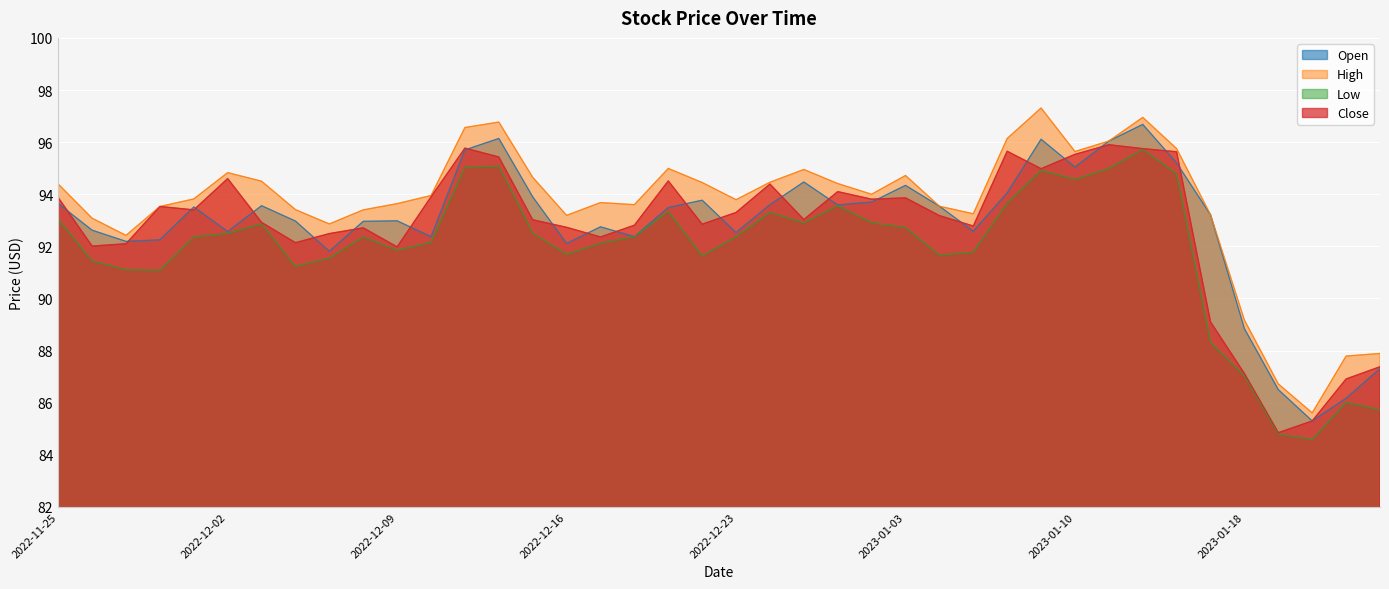

True or false: Close and High cross at least once.

False